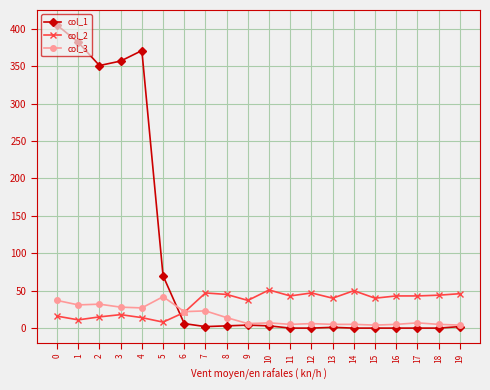

What is the sum of all col_1 values?

1957